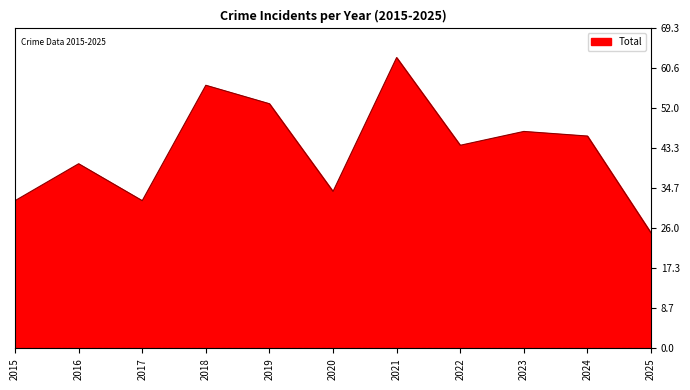

What is the sum of all values?

473